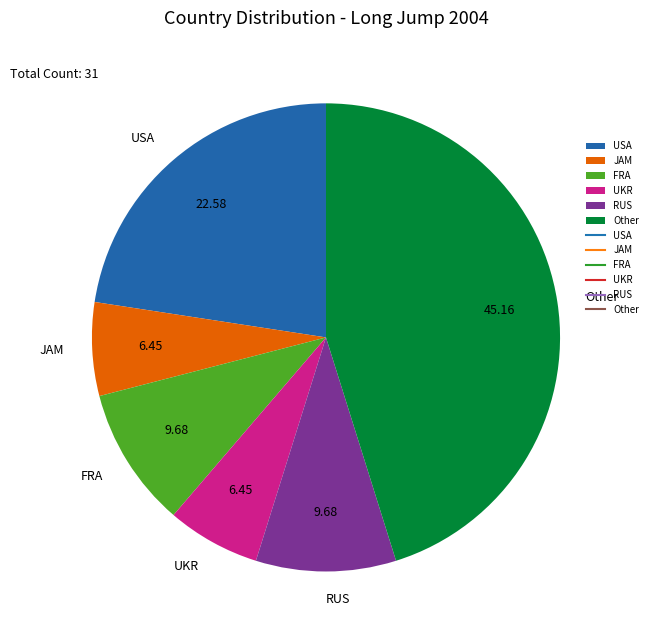

What is the largest slice in the pie chart?

Other